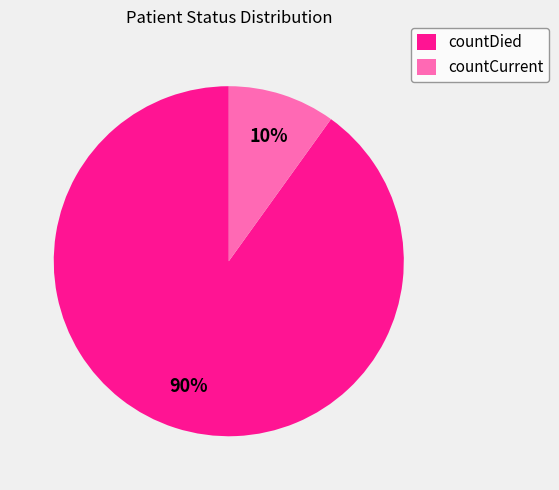

Is there a majority slice in this chart?

Yes